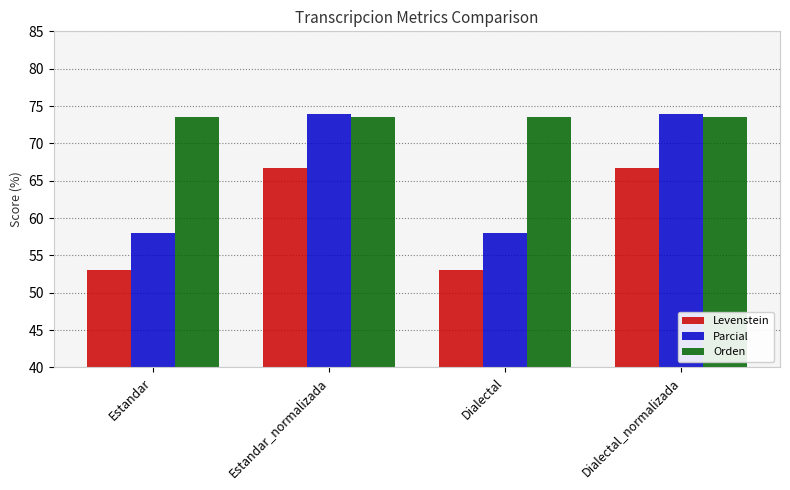

What is the difference between the highest and lowest values at Dialectal_normalizada?

7.3